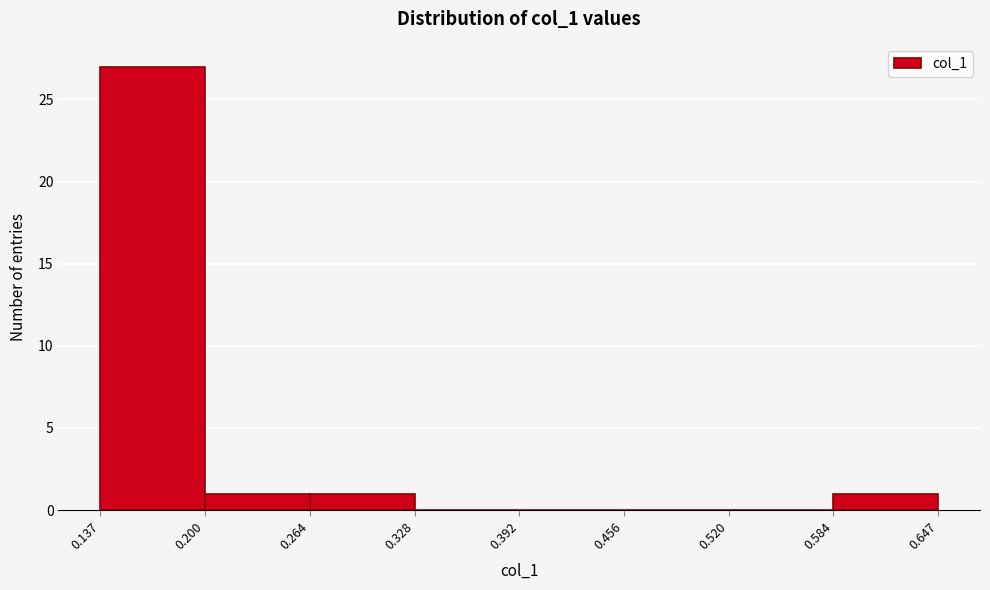

Reading left to right, transcribe this chart: for each bar, give the range it covers on the x-axis and its height. The values are not printed on the chart, so give them approximately, as read against the axis.

0.137 to 0.200: 27
0.200 to 0.264: 1
0.264 to 0.328: 1
0.328 to 0.392: 0
0.392 to 0.456: 0
0.456 to 0.520: 0
0.520 to 0.584: 0
0.584 to 0.647: 1